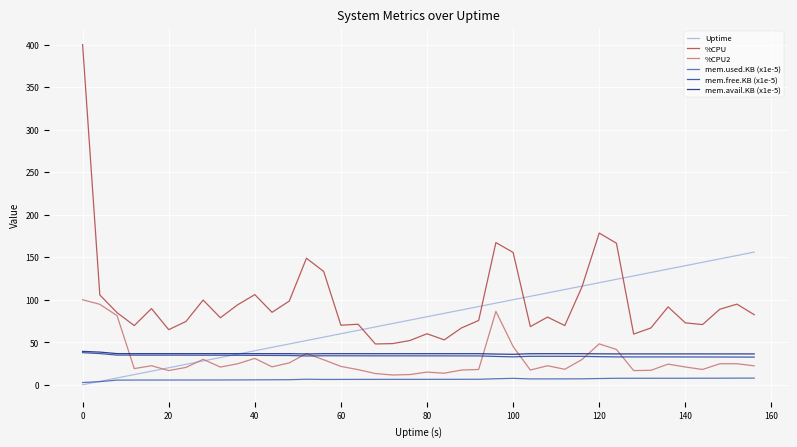

What are all the series names shown in the legend?

Uptime, %CPU, %CPU2, mem.used.KB (x1e-5), mem.free.KB (x1e-5), mem.avail.KB (x1e-5)